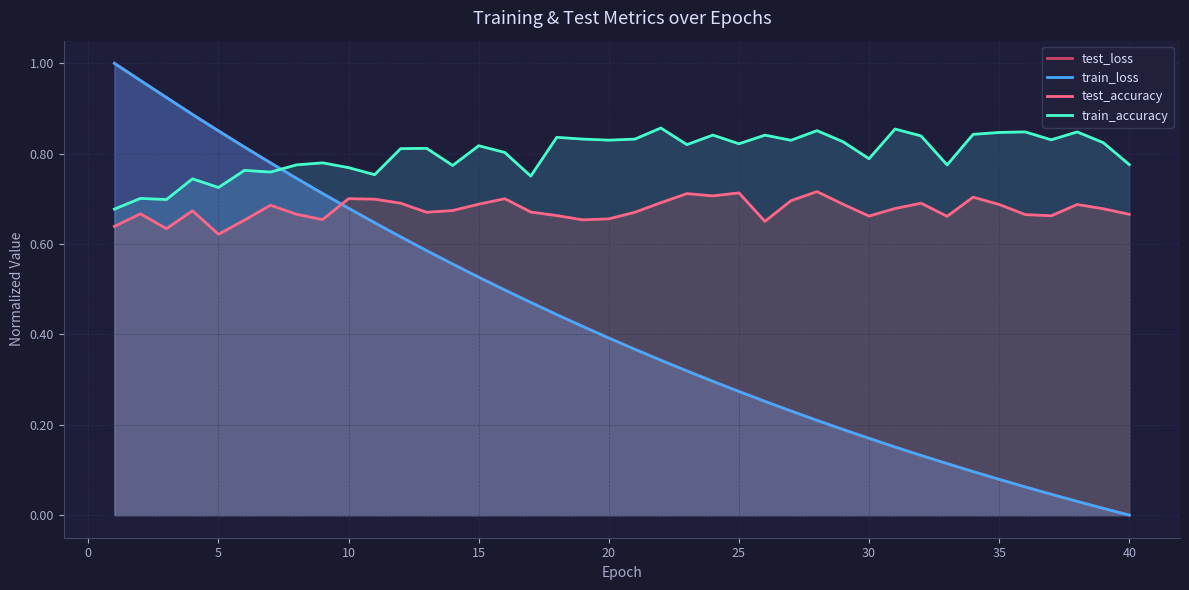

True or false: test_accuracy and train_accuracy cross at least once.

False